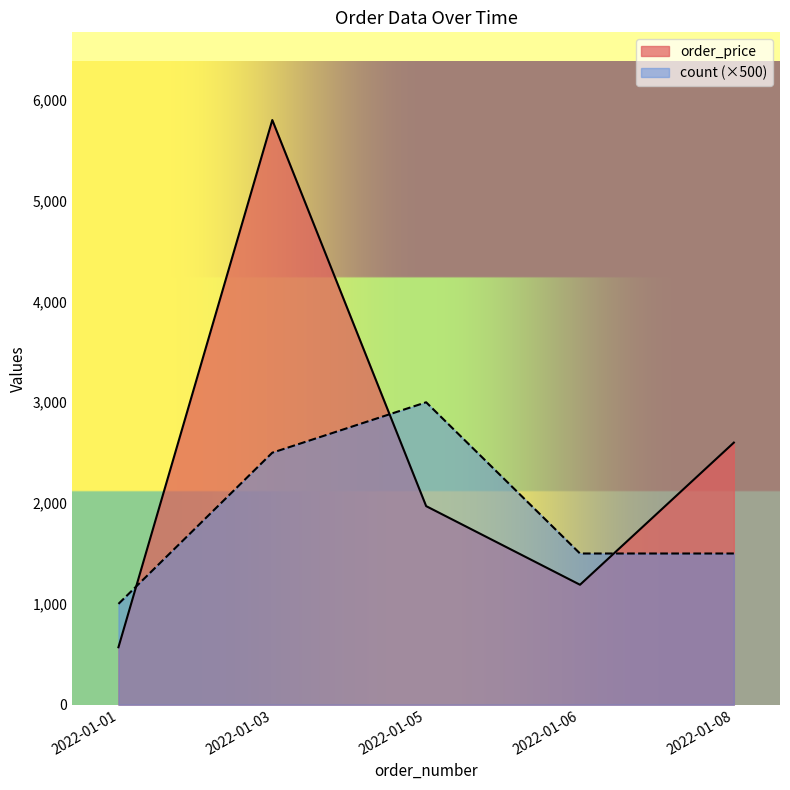

Between which two adjacent categories do count (×500) and order_price first intersect?

2022-01-01 and 2022-01-03